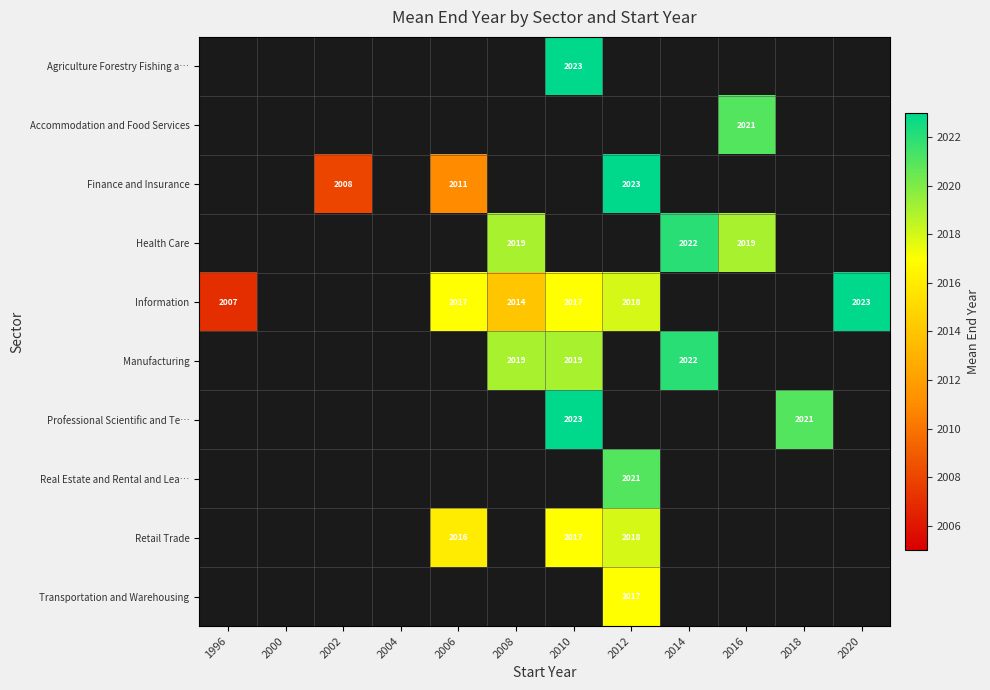

The value of Health Care at 2014 is 2022. True or false?

True